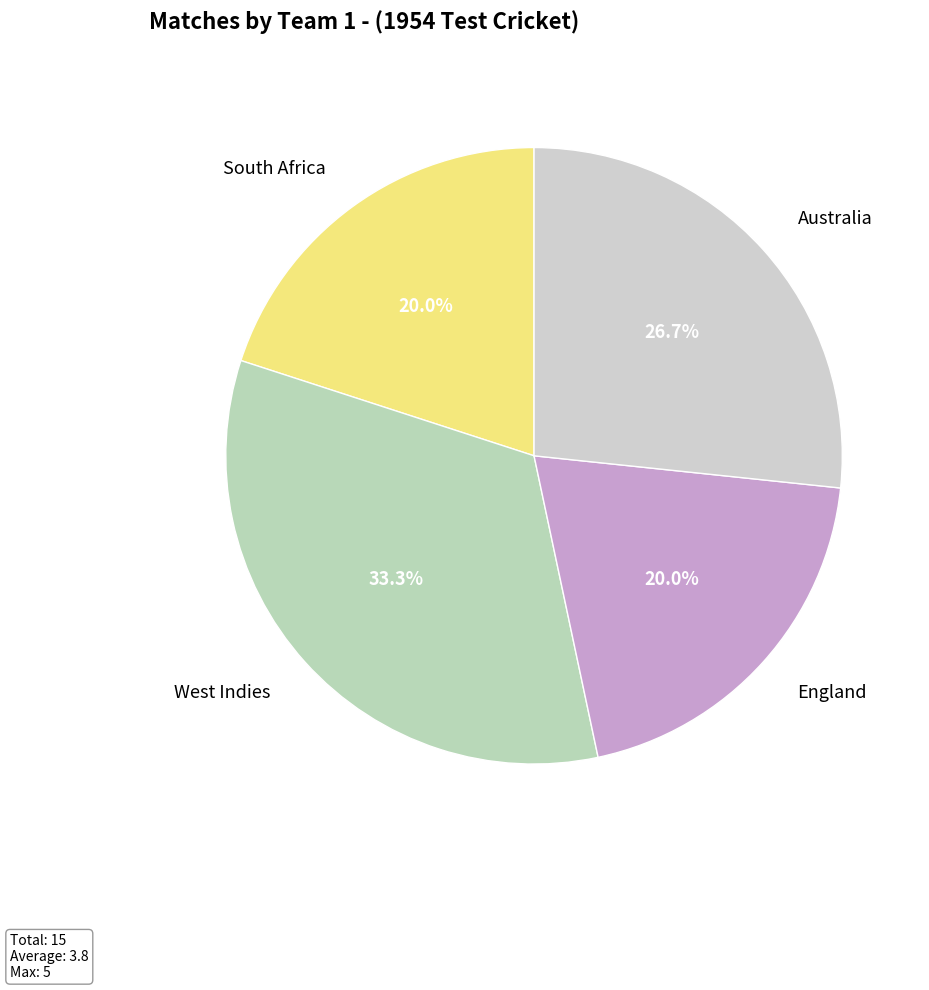

Is West Indies the majority of the pie?

No